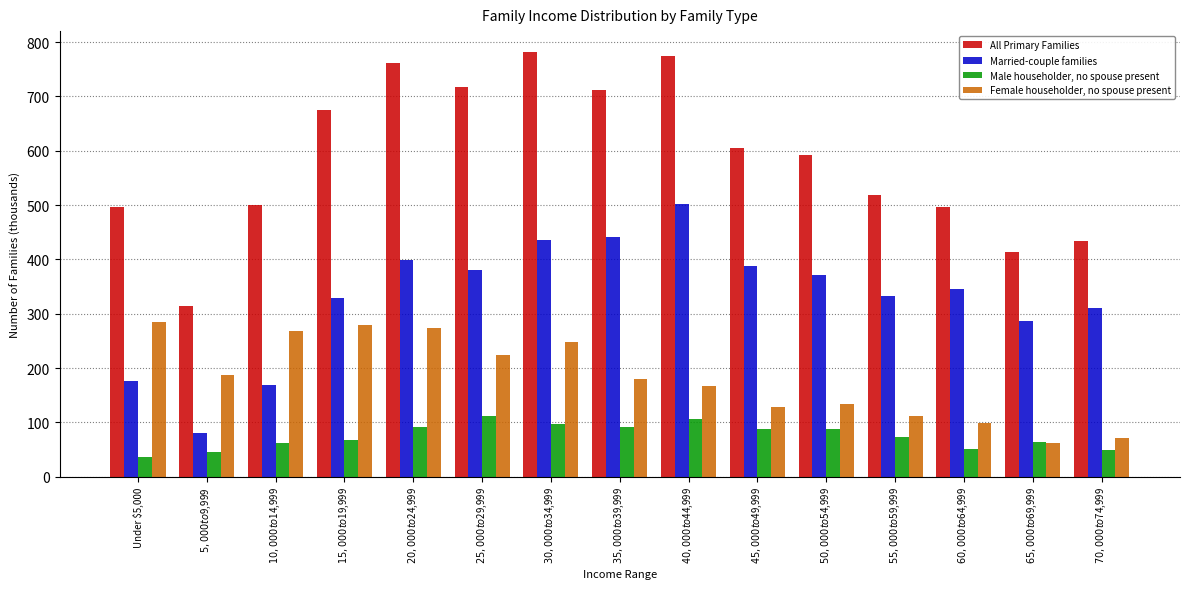

Is the value of Married-couple families at $45,000 to $49,999 greater than the value of Female householder, no spouse present at $45,000 to $49,999?

Yes